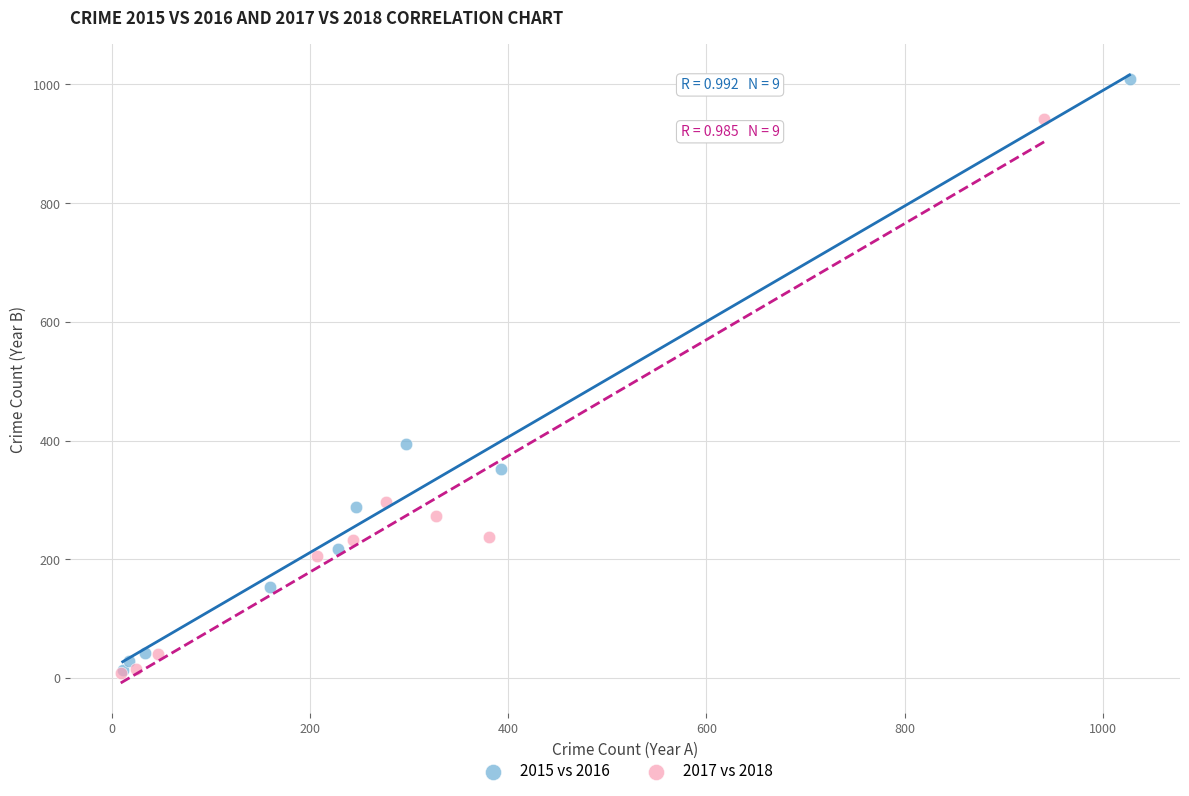

Which series contains the highest Y value?

2015 vs 2016